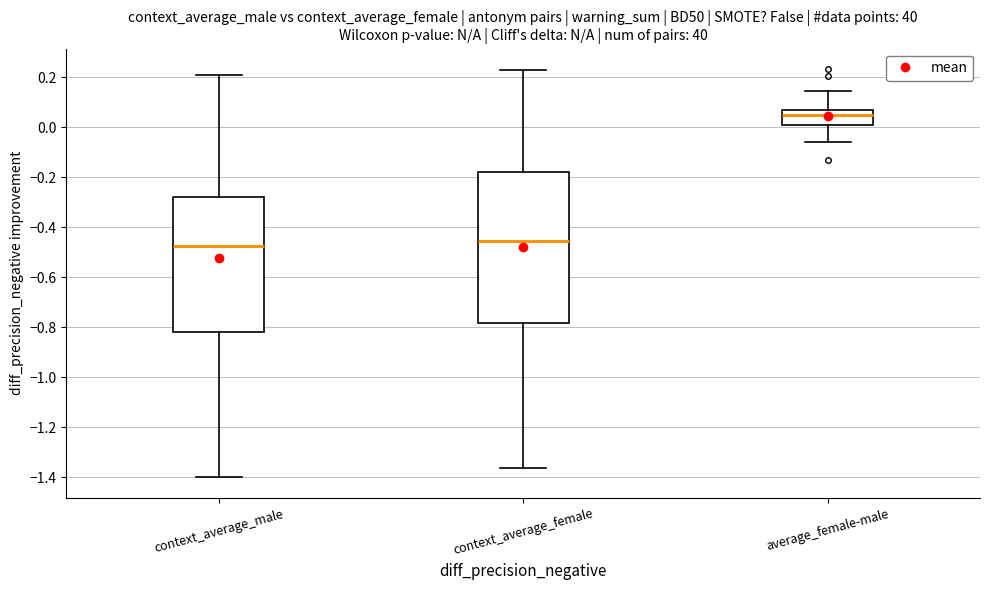

Which box is the tallest, from its lower edge to its upper edge?

context_average_female